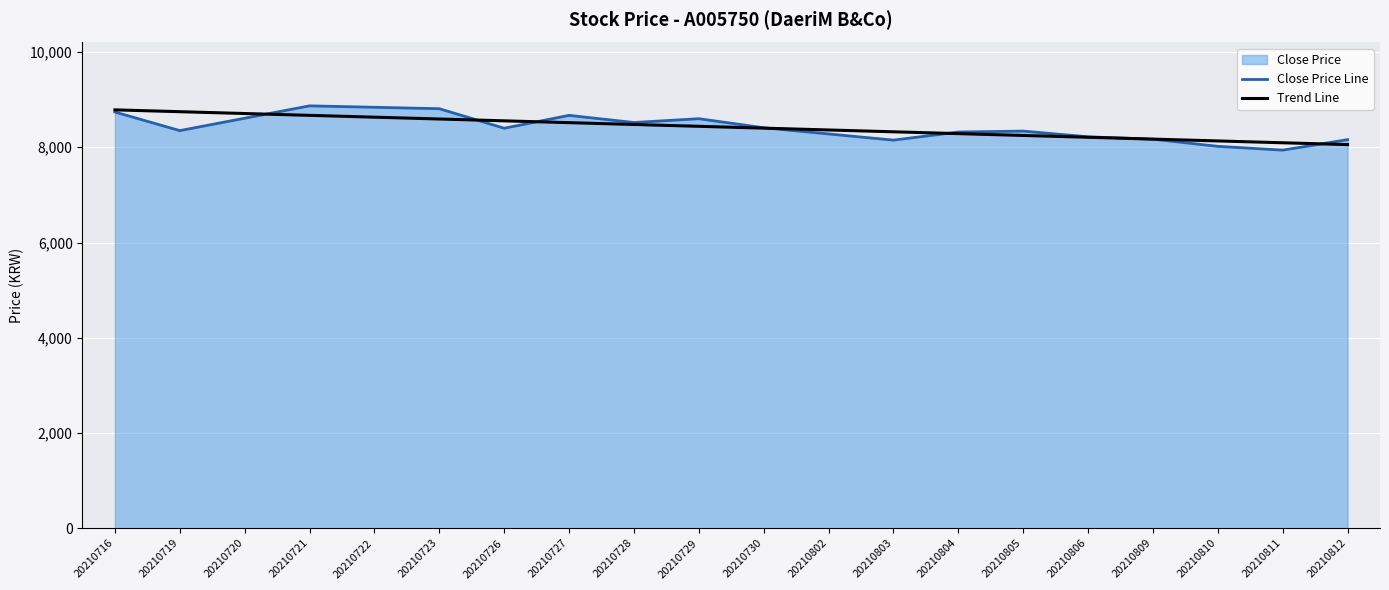

Rank the series at 20210716 from highest to lowest value.

Trend Line, Close Price Line